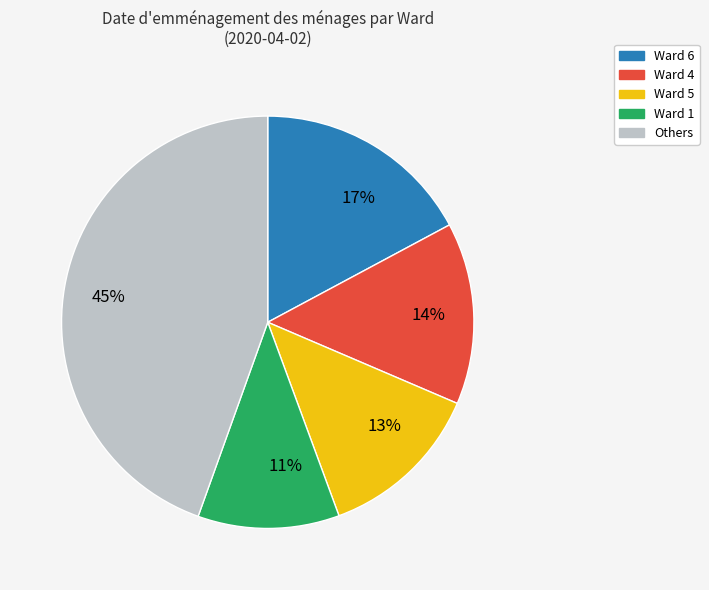

The 17% slice represents 6% of the pie. True or false?

False